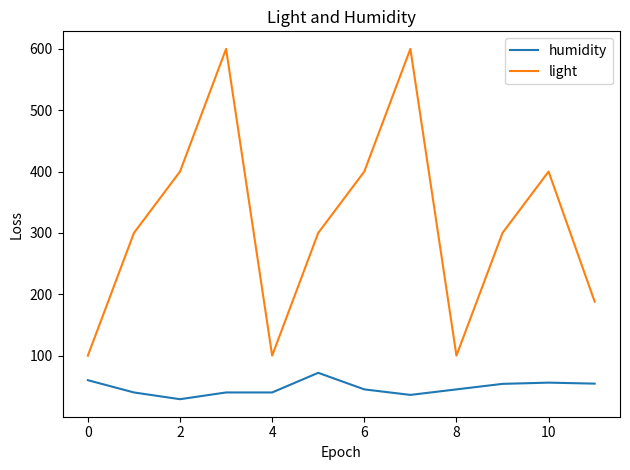

Which series has the largest total across all categories?

light